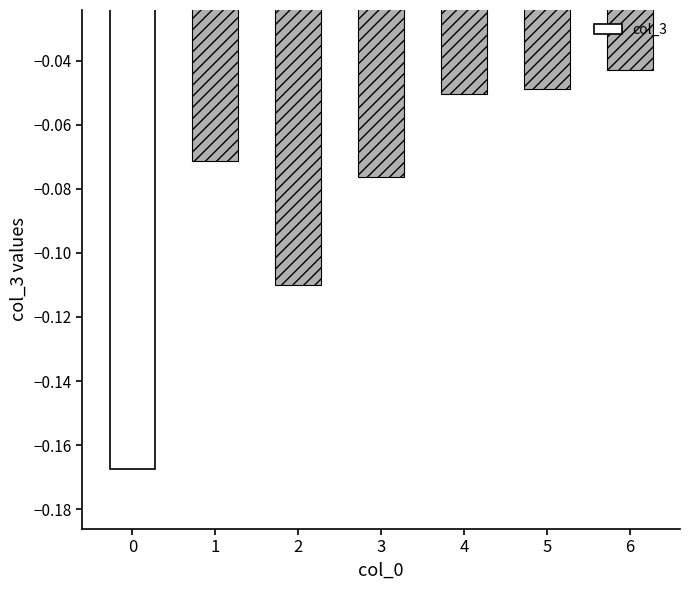

What is the sum of the values at 2 and 0?

-0.3